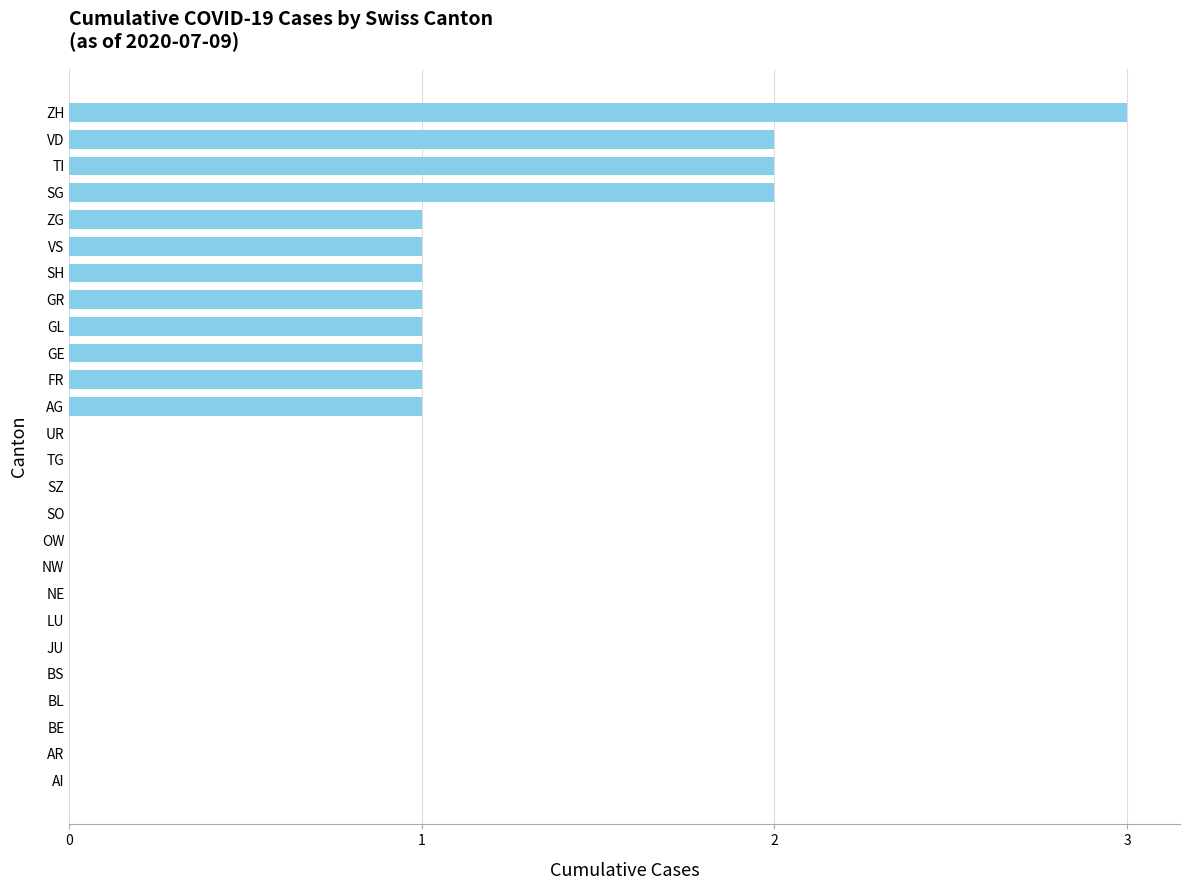

What is the greatest value displayed?

3